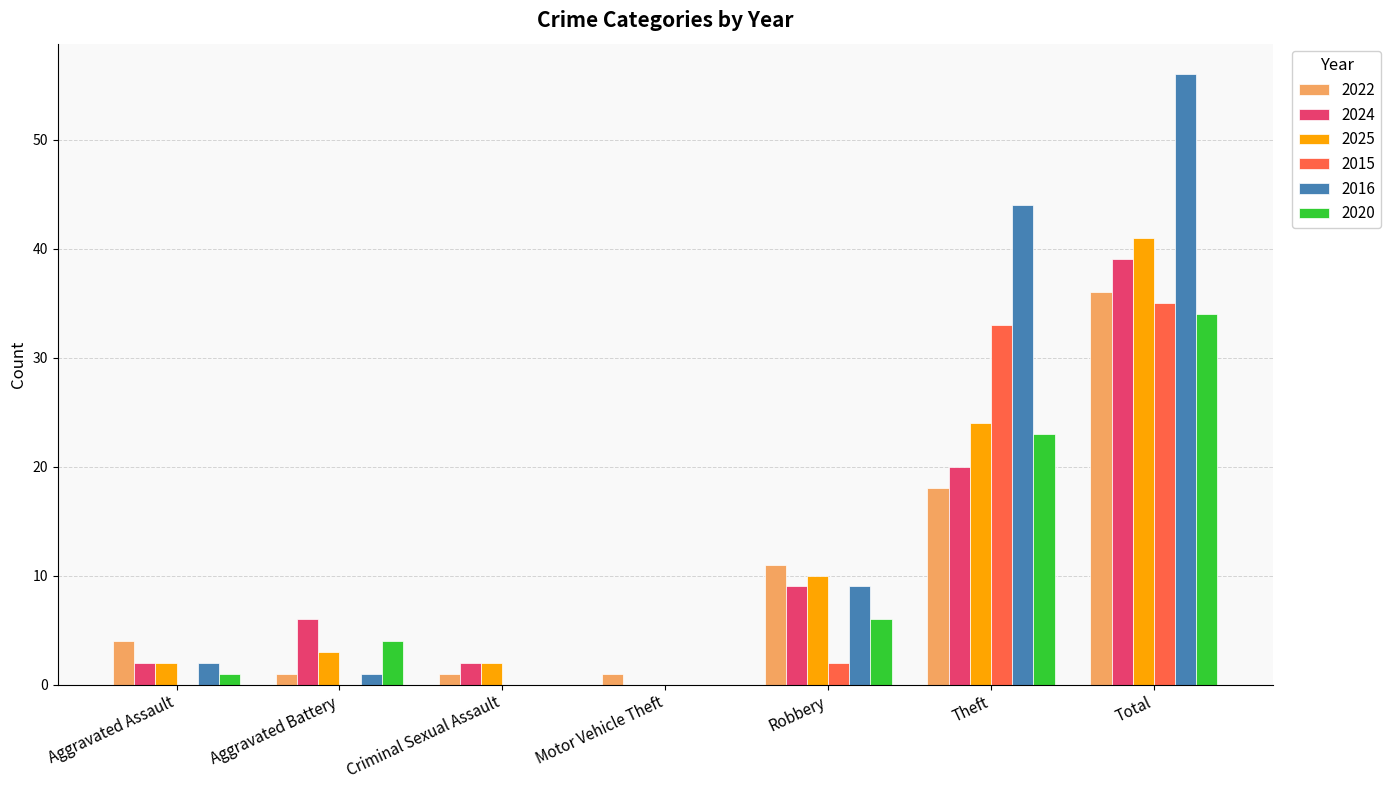

Count the number of categories in the chart.

7